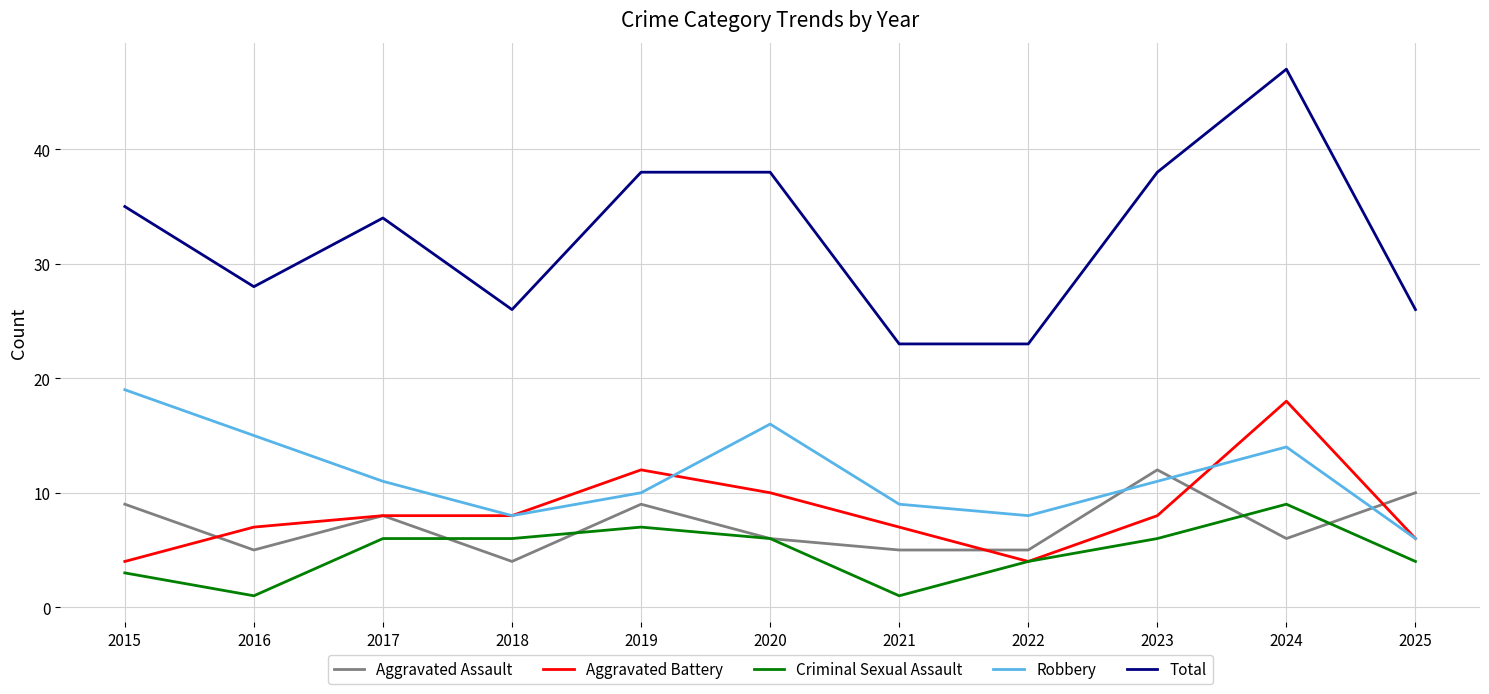

What is the difference between the maximum and minimum values in the Aggravated Assault series?

8